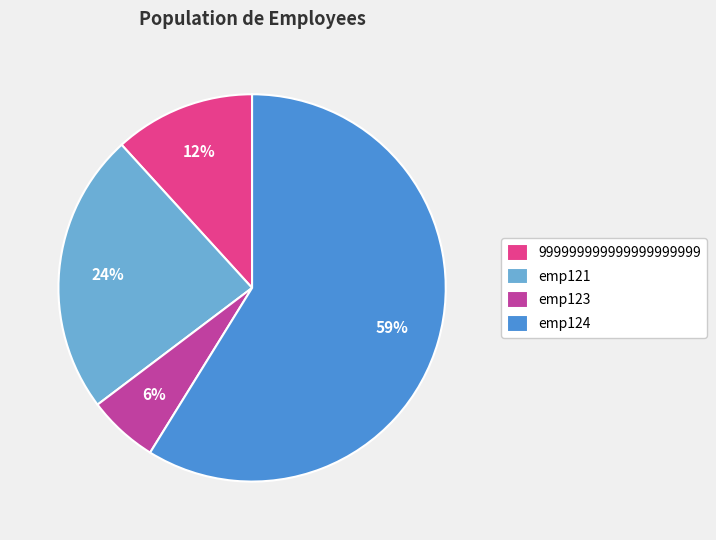

Which has a higher value, emp124 or emp121?

emp124